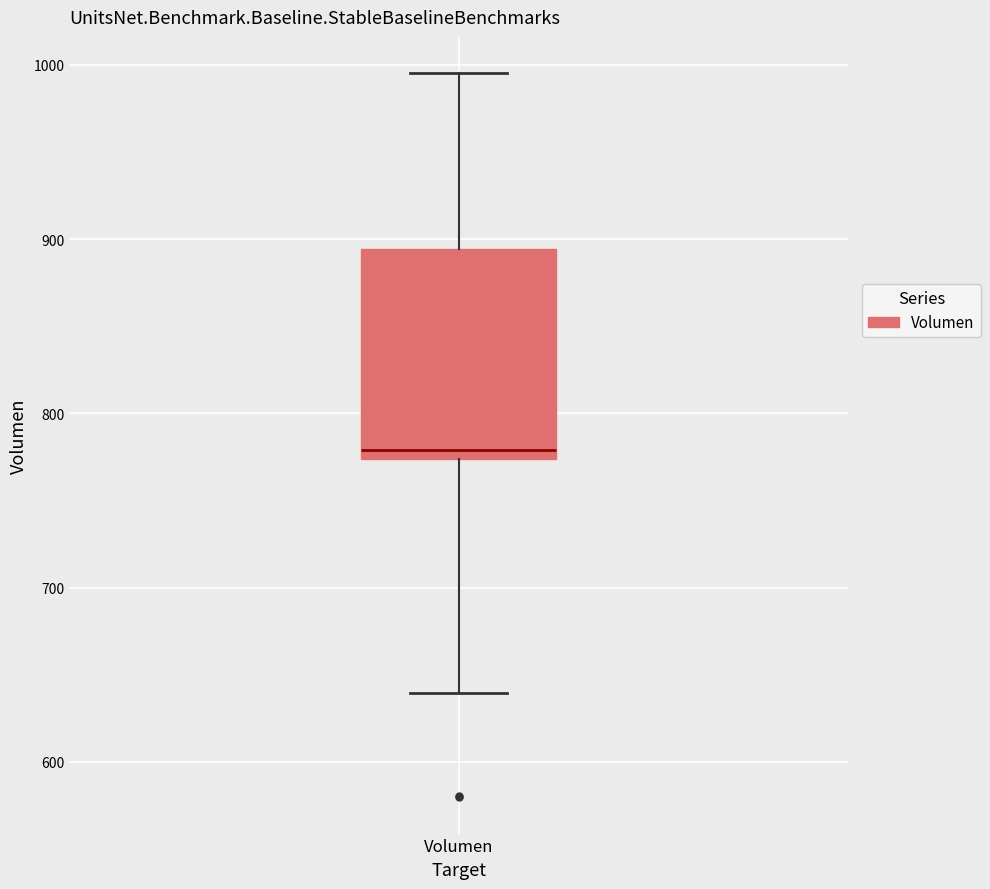

Transcribe this box plot: give where the median line is, the range the box spans, and where the two whiskers end, as read against the y-axis. The values are not printed on the chart, so give them approximately, as read against the axis.

median 780, box 770 to 890, whiskers 640 to 1000